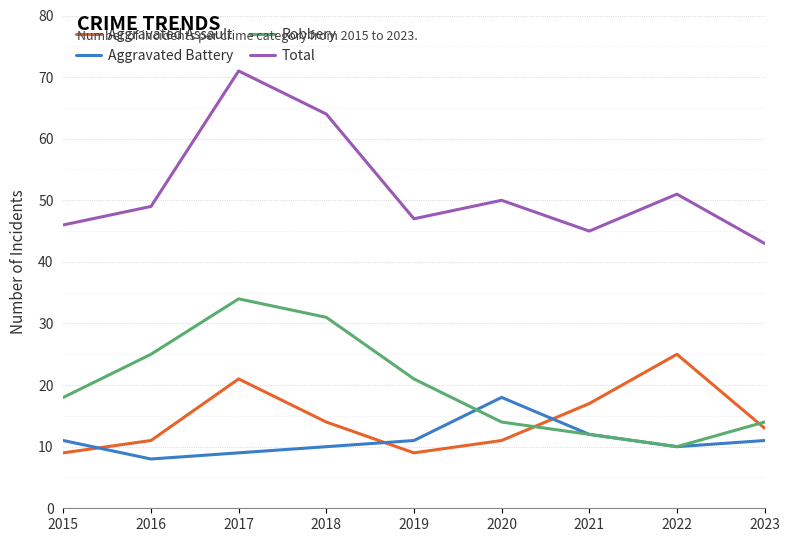

What is the spread (max minus min) of values at 2021?

33